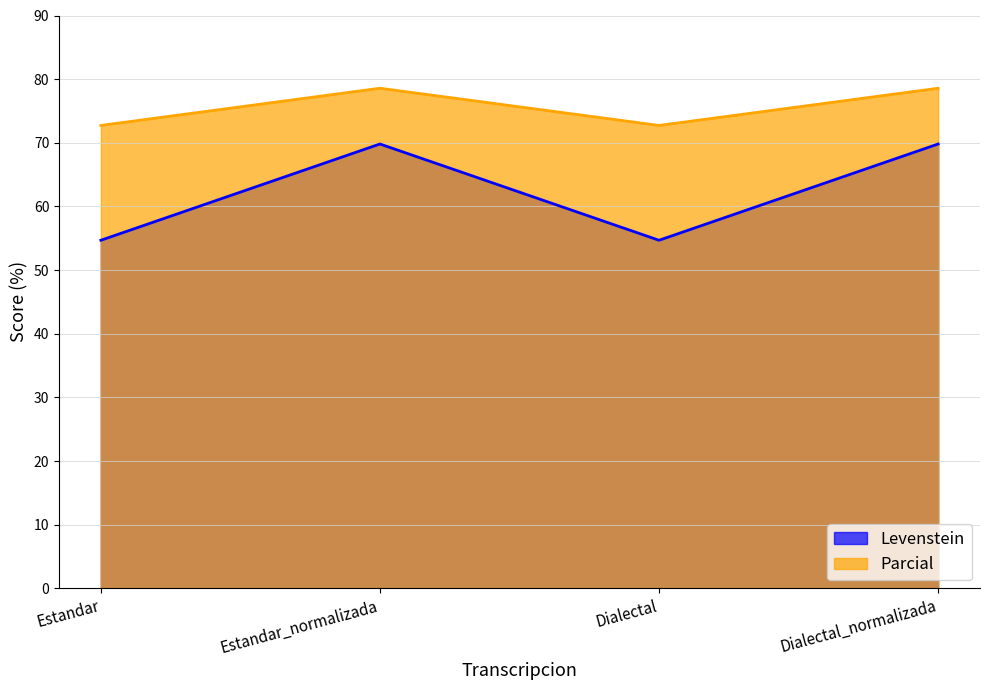

Read the Parcial value at Estandar_normalizada.

78.6